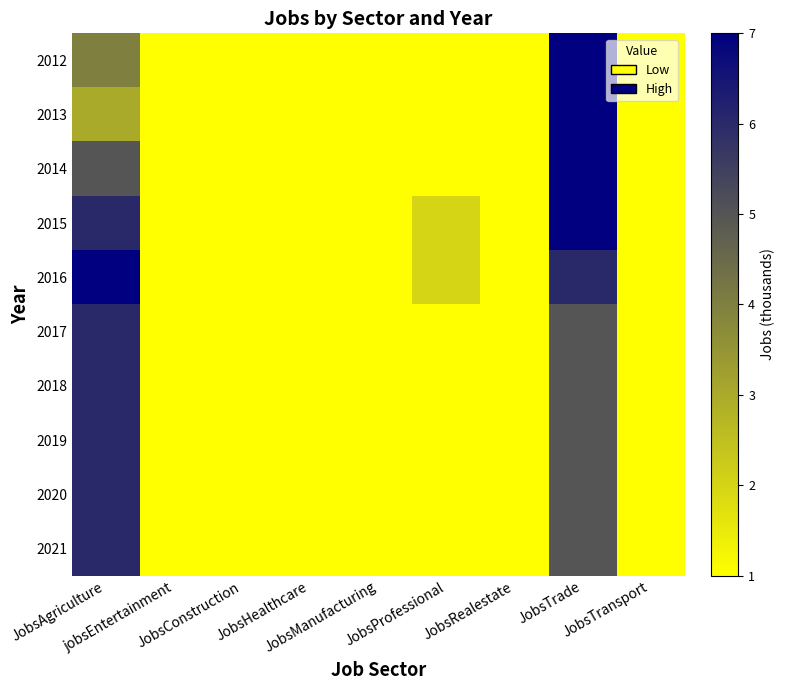

Rank the series by their maximum value, from lowest to highest.

2017, 2018, 2019, 2020, 2021, 2012, 2013, 2014, 2015, 2016